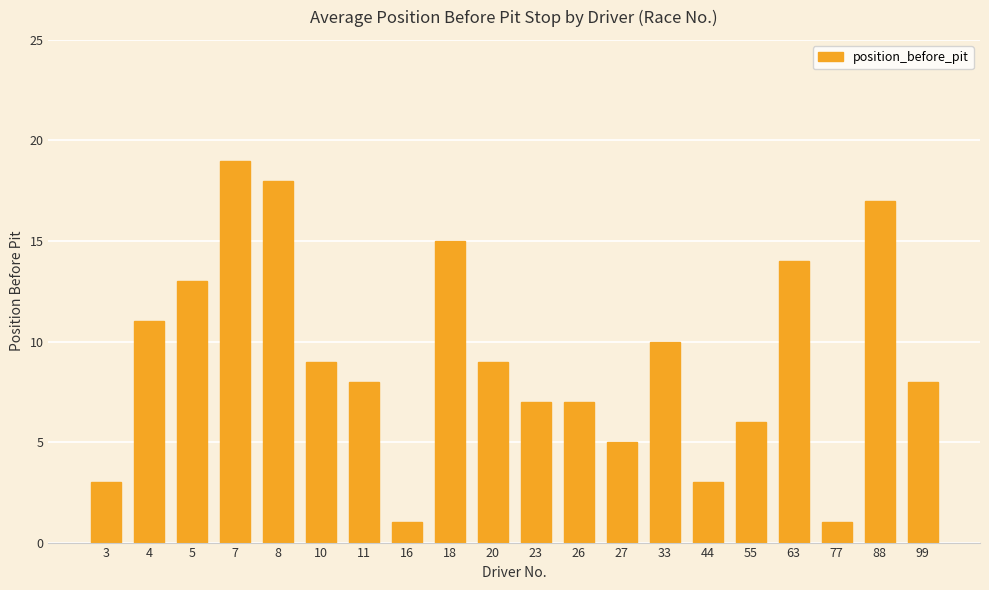

What is the ratio of the value at 26 to the value at 55?

1.2